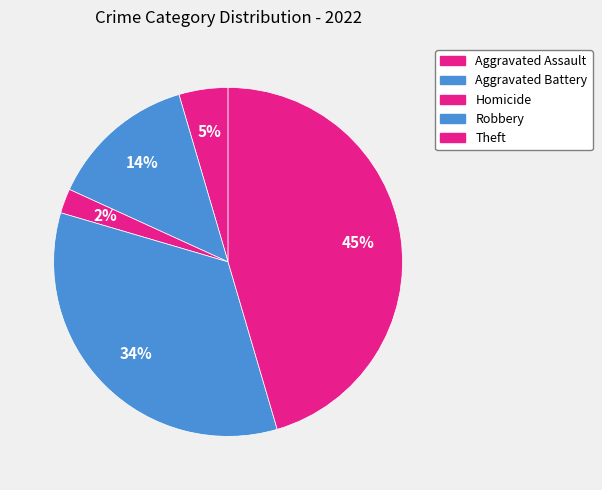

Is Robbery the majority of the pie?

No